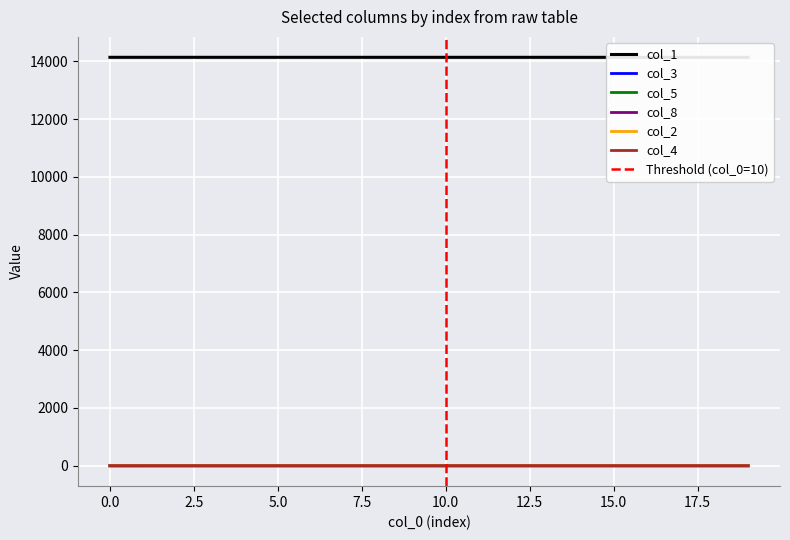

True or false: col_2 and col_1 cross at least once.

False